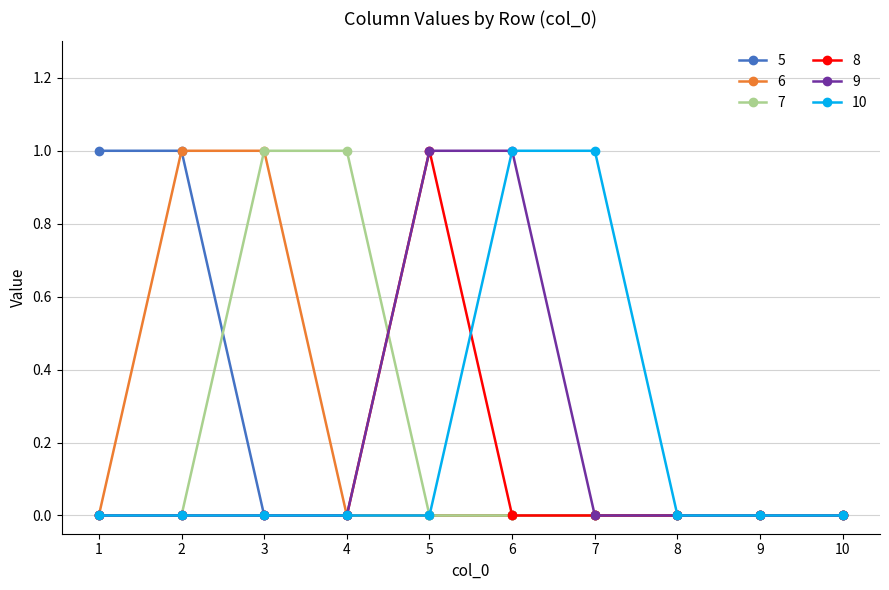

Count the number of categories in the chart.

10